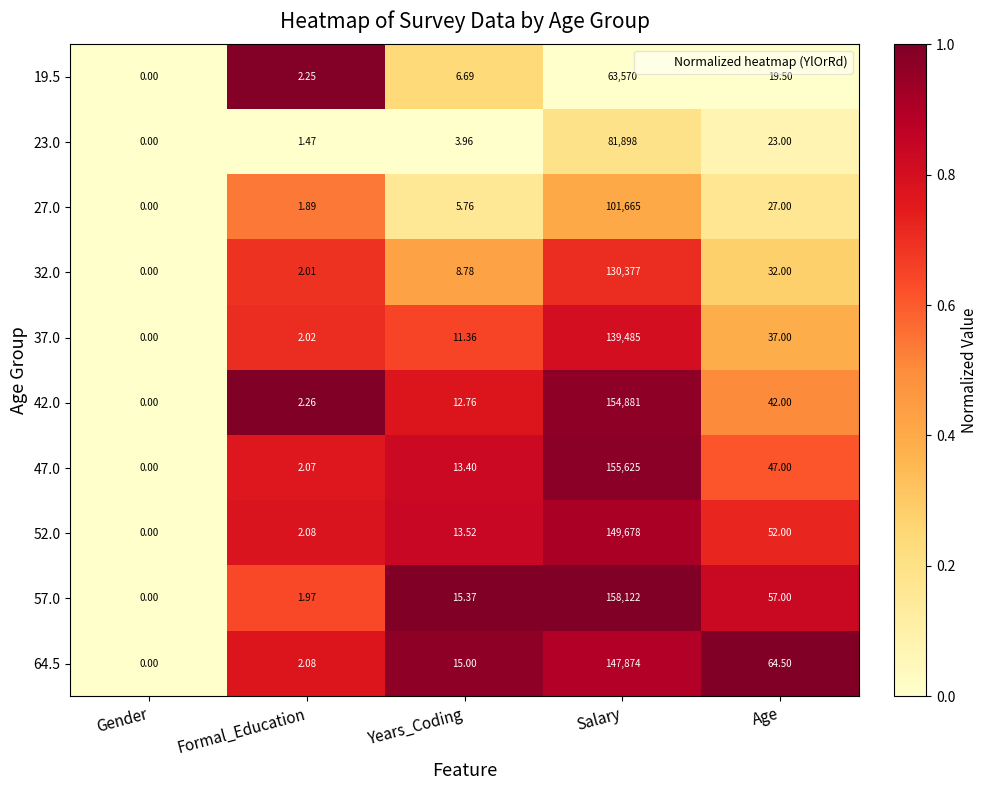

Which category has the highest value across all series?

Salary